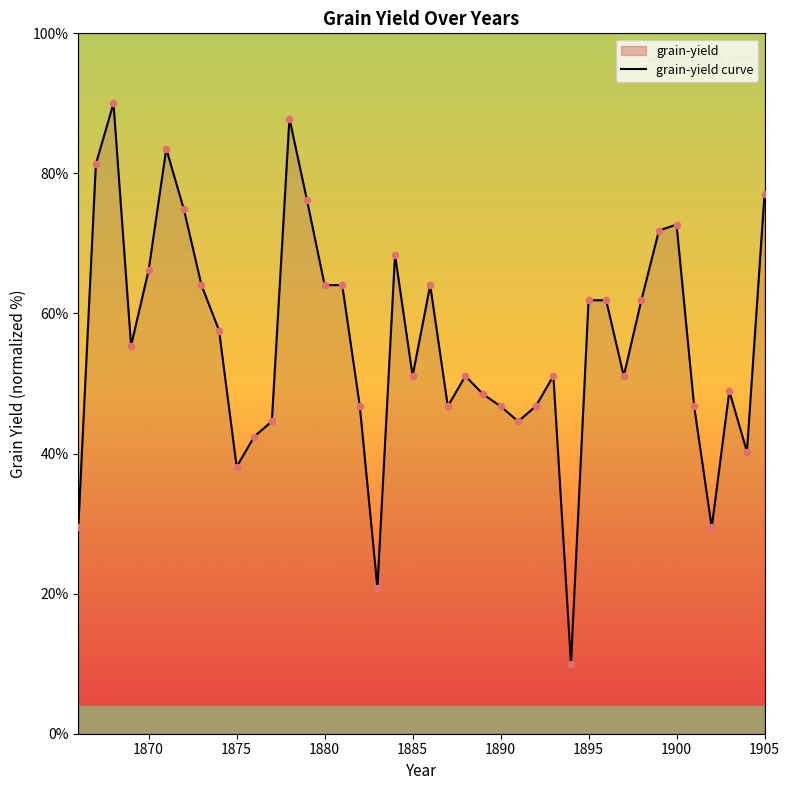

Which has a higher value, 1895 or 14?

1895